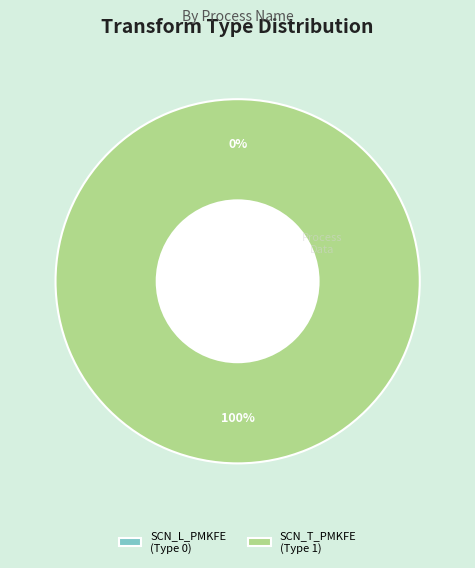

Which has a higher value, SCN_T_PMKFE_TXN_PCH_TSF_01 or SCN_L_PMKFE_EDW_TXN_PCH_TSF?

SCN_T_PMKFE_TXN_PCH_TSF_01